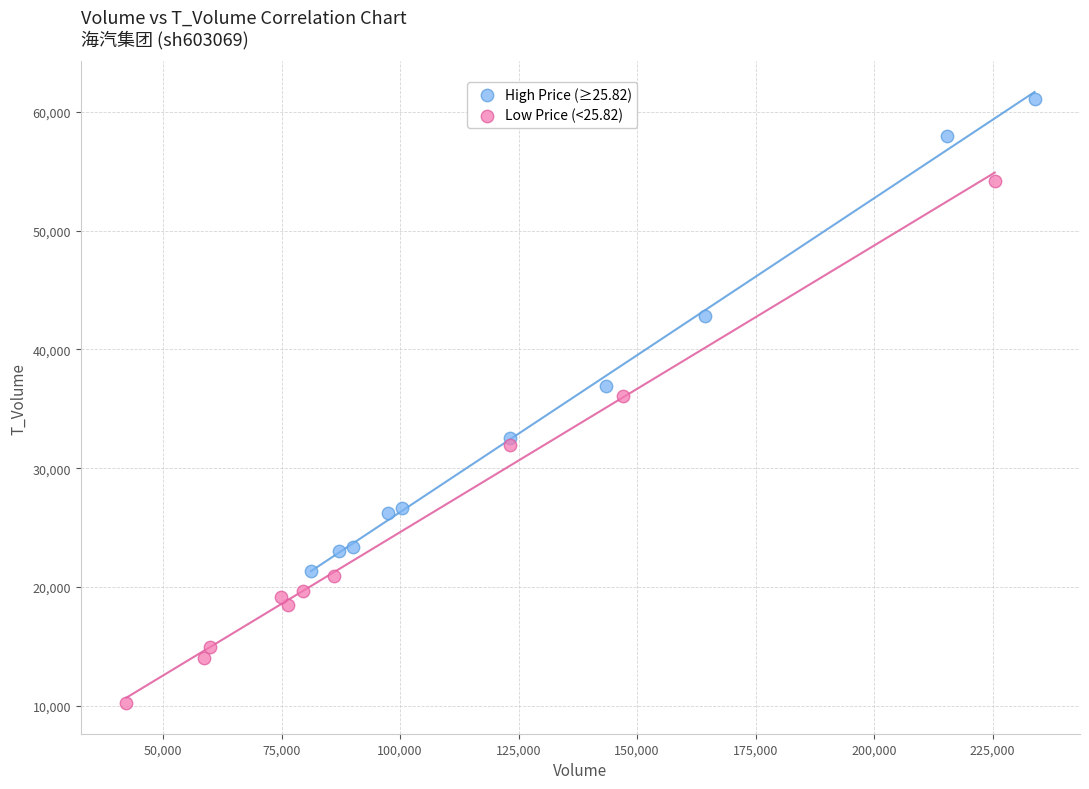

Which series contains the highest Y value?

High Price (≥25.82)